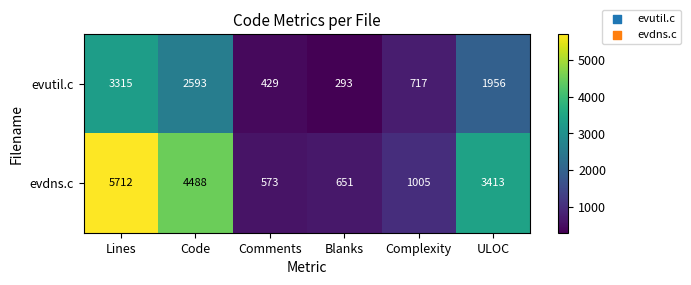

Which series changed the most between Code and ULOC?

evdns.c